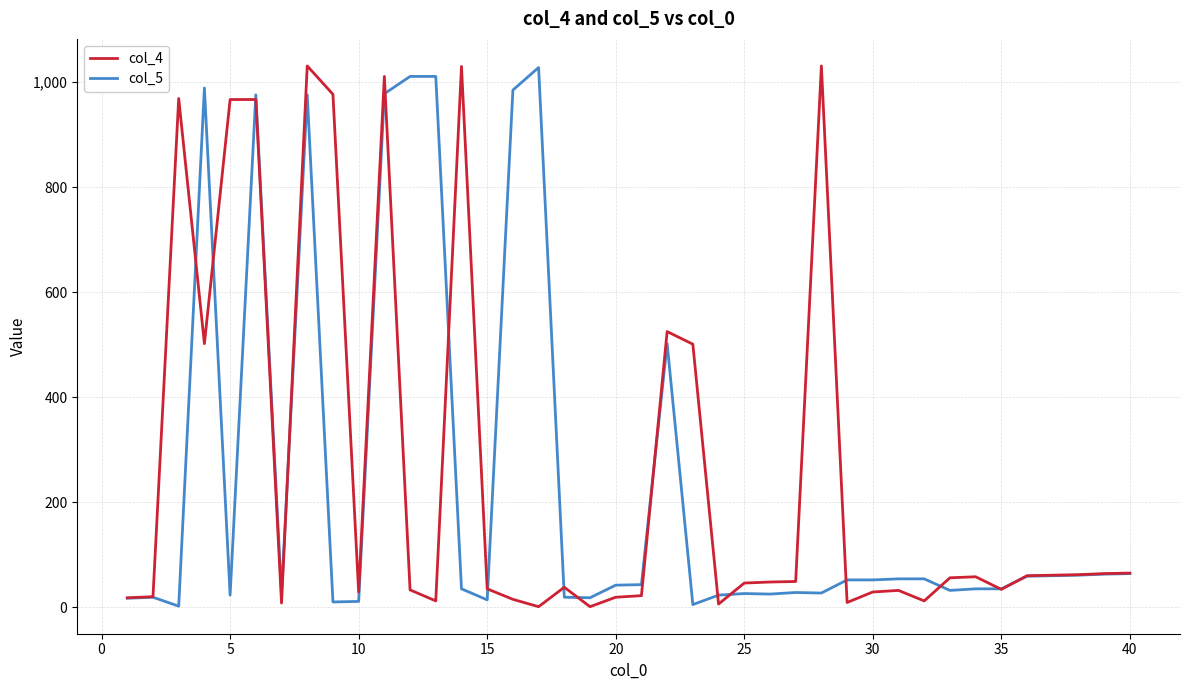

What is the greatest value displayed?

1031